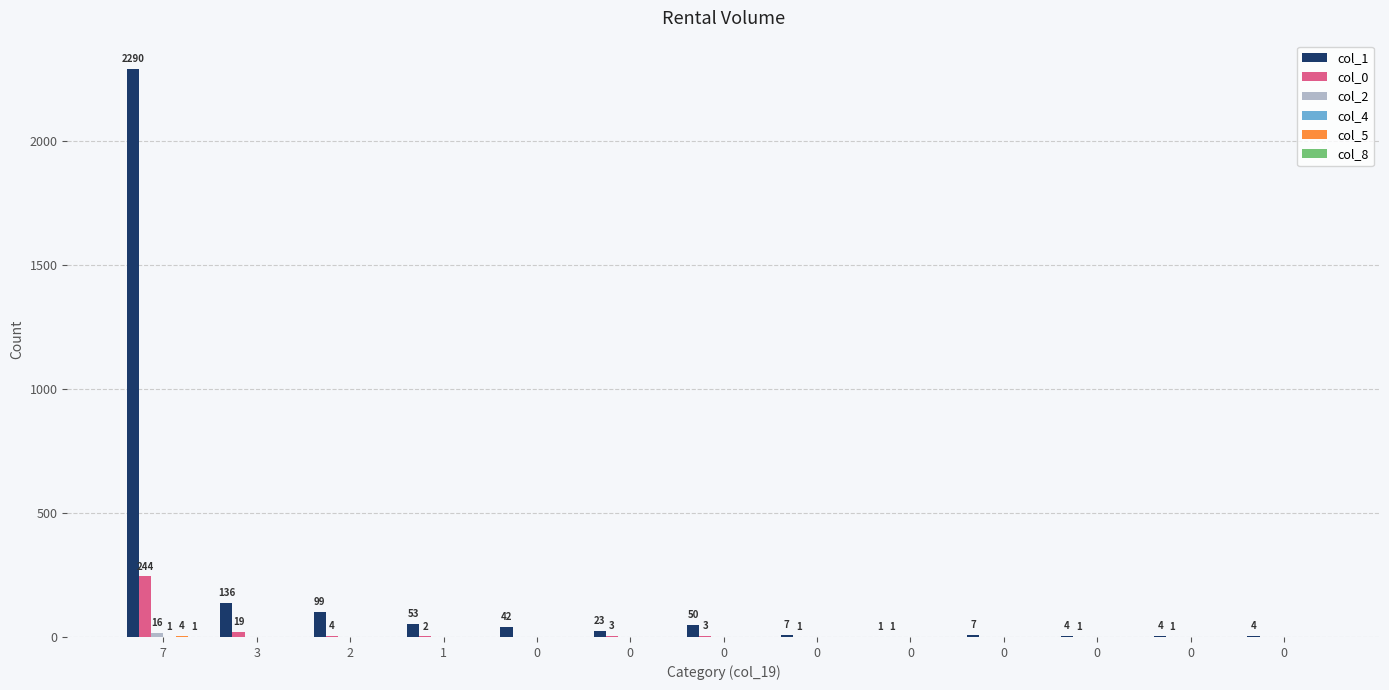

Which series has the largest total across all categories?

col_1